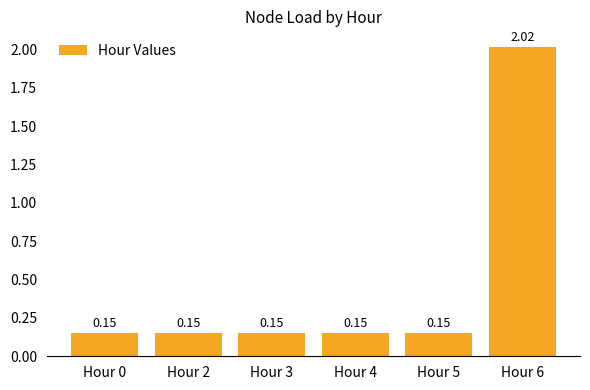

What is the average value?

0.5